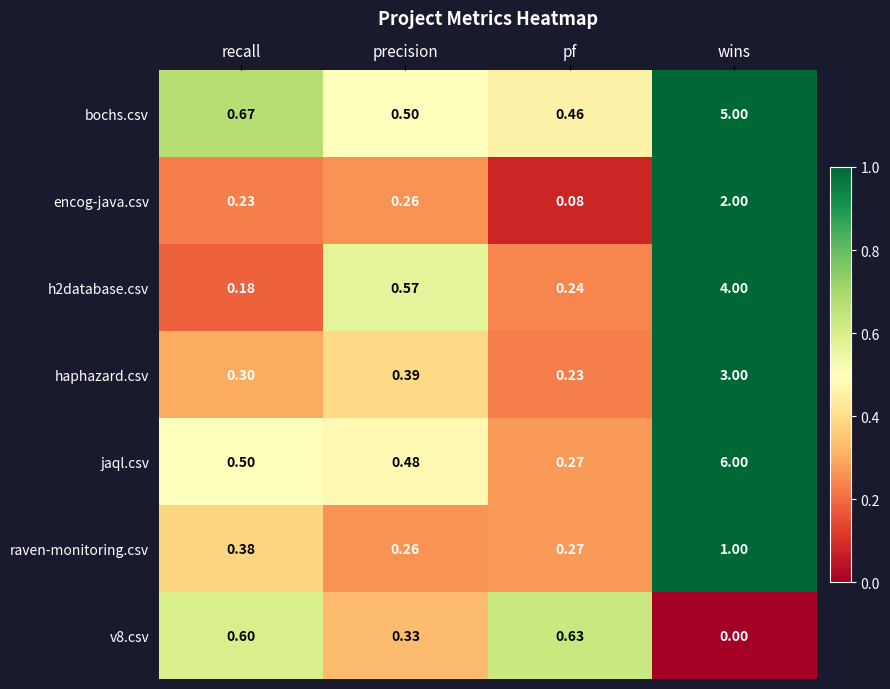

Which series has the largest range (max minus min)?

jaql.csv